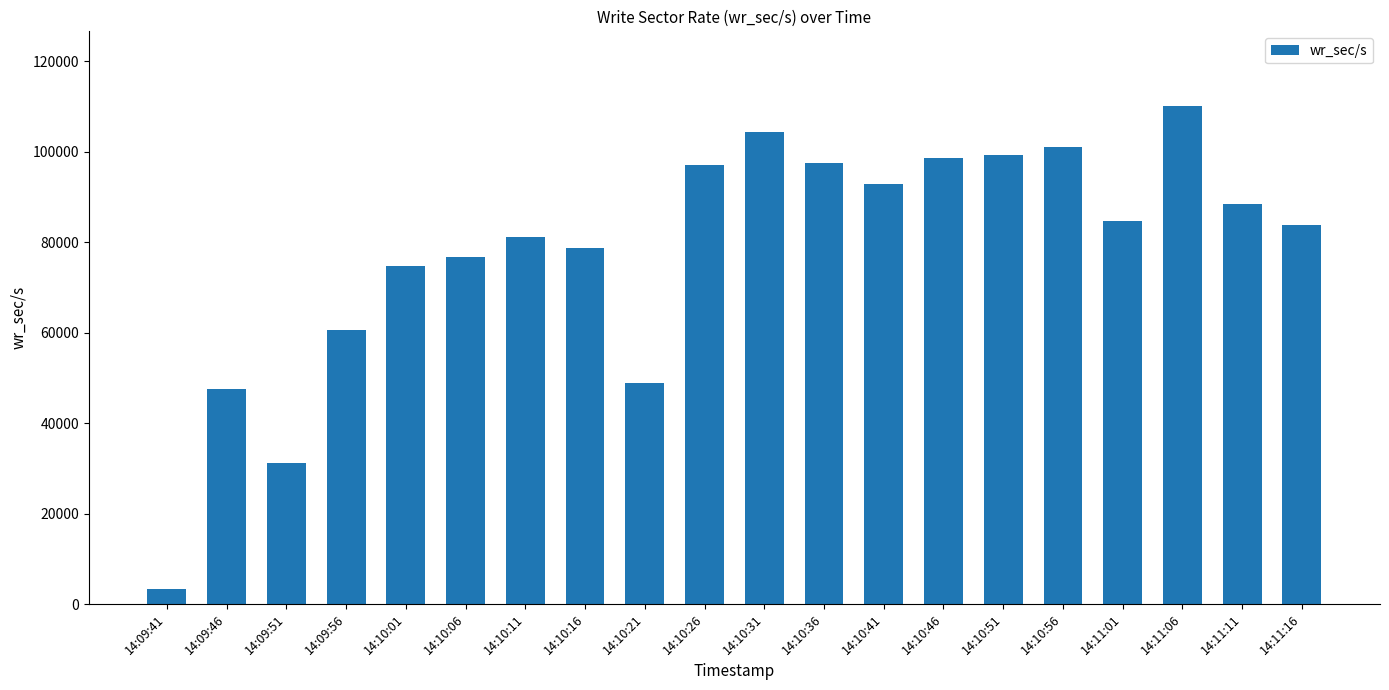

What is the maximum value shown in the chart?

110092.8